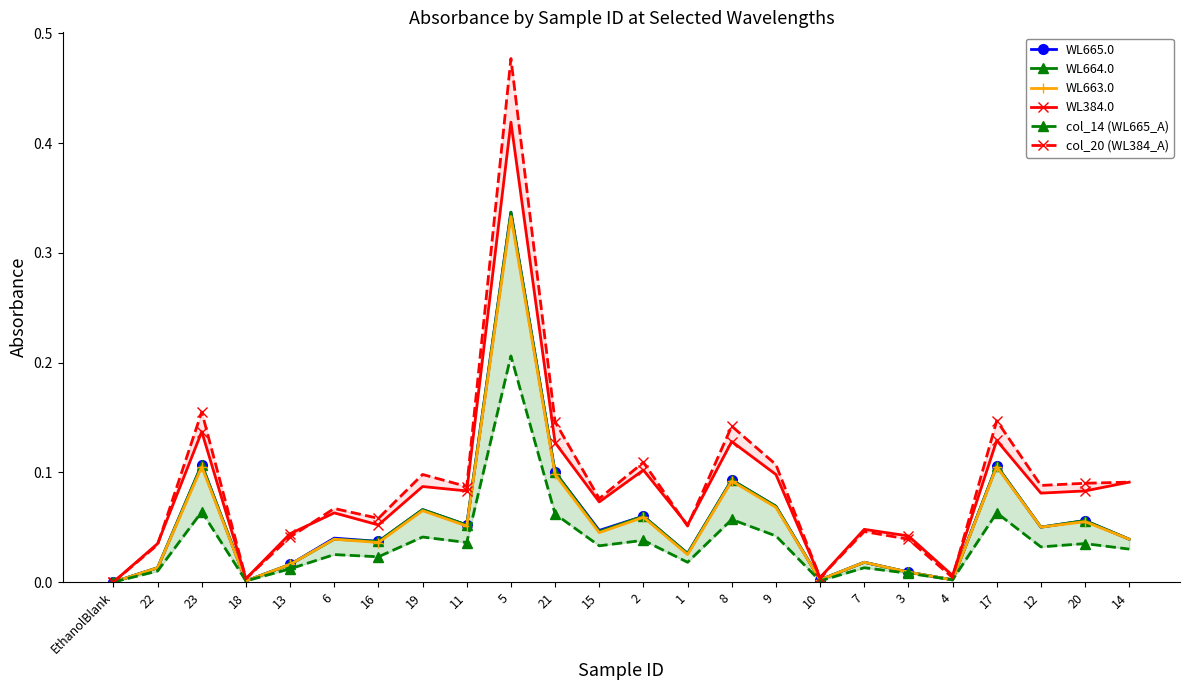

What is the sum of the WL384.0 values at 23 and 20?

0.2